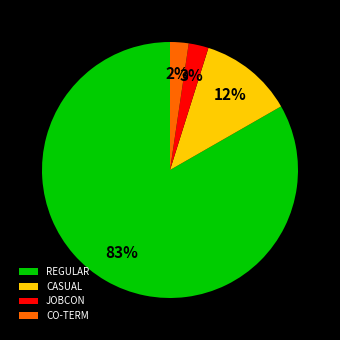

To the nearest percent, what portion does JOBCON represent?

3%